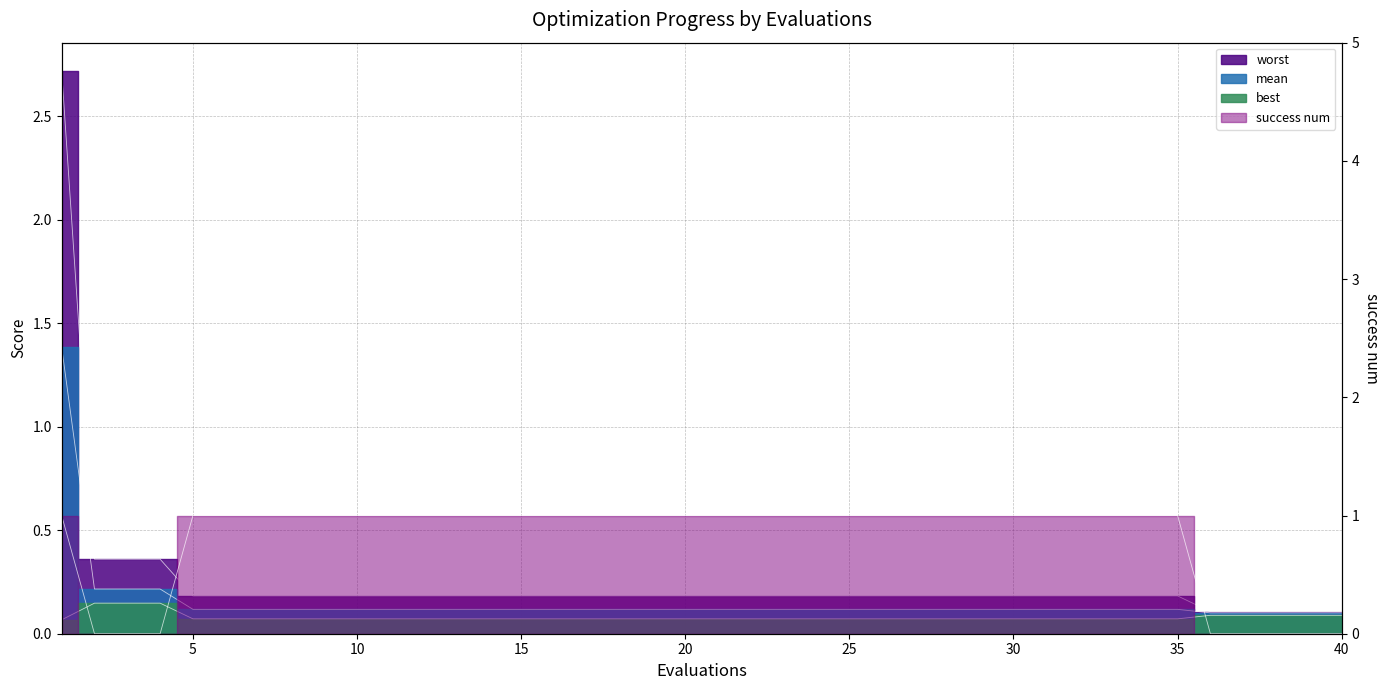

Between 9 and 37, which series saw the biggest shift?

success num